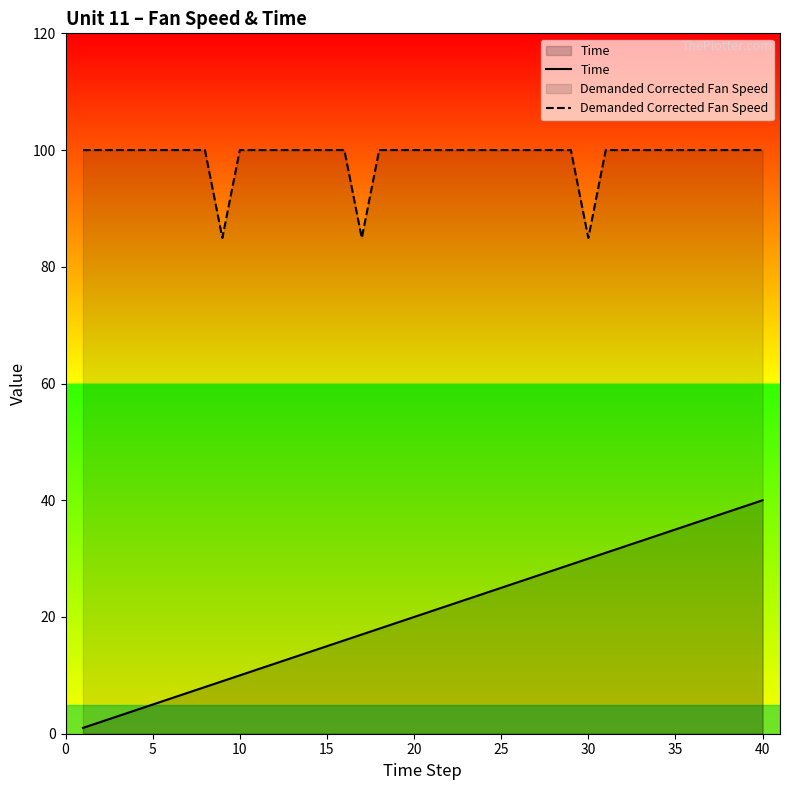

Which series has the widest spread of values?

Time